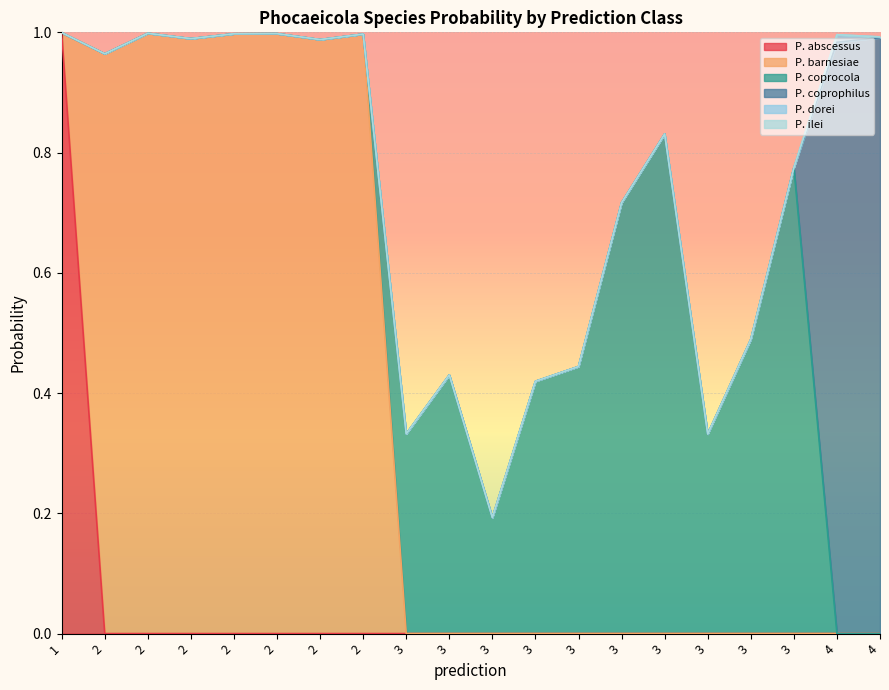

What is the total value across all series at 3?

0.3